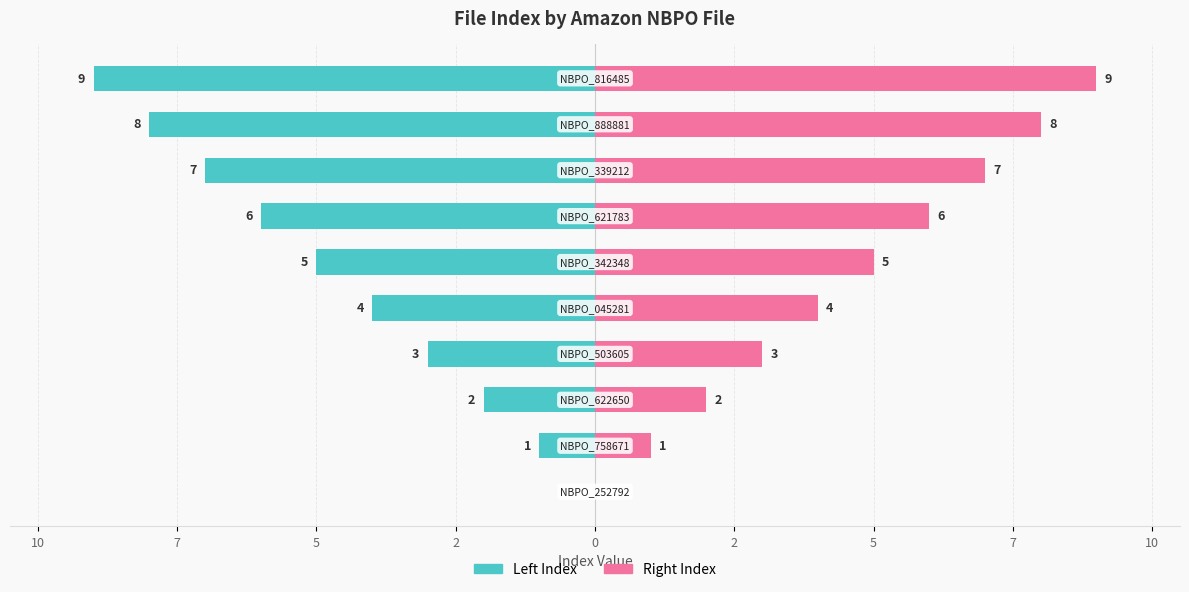

Is it true that Right Index equals 6 at 2?

True